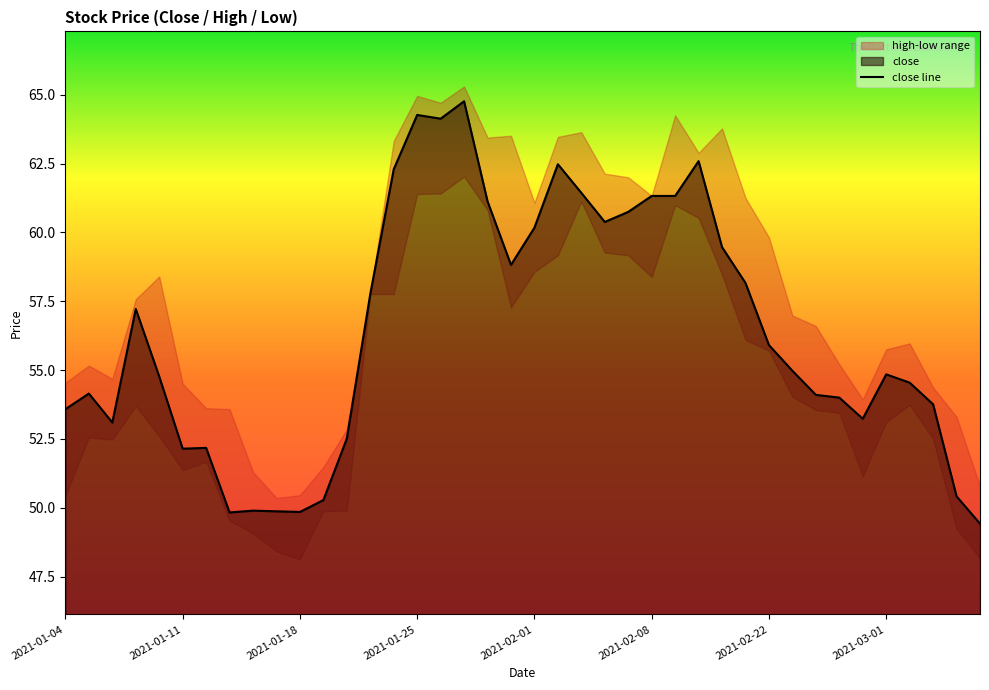

What is the difference between the second highest and second lowest values?

14.4